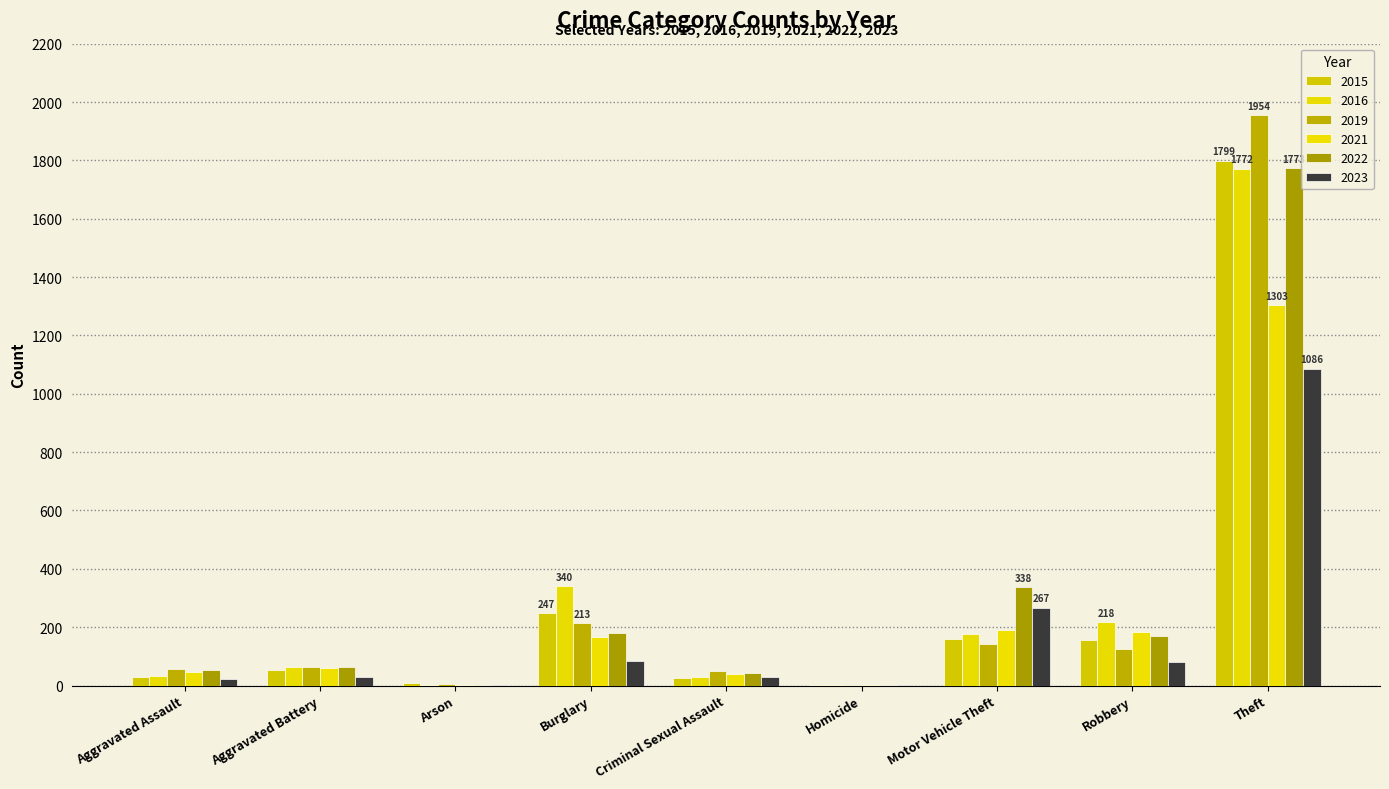

Which series has the largest total across all categories?

2016